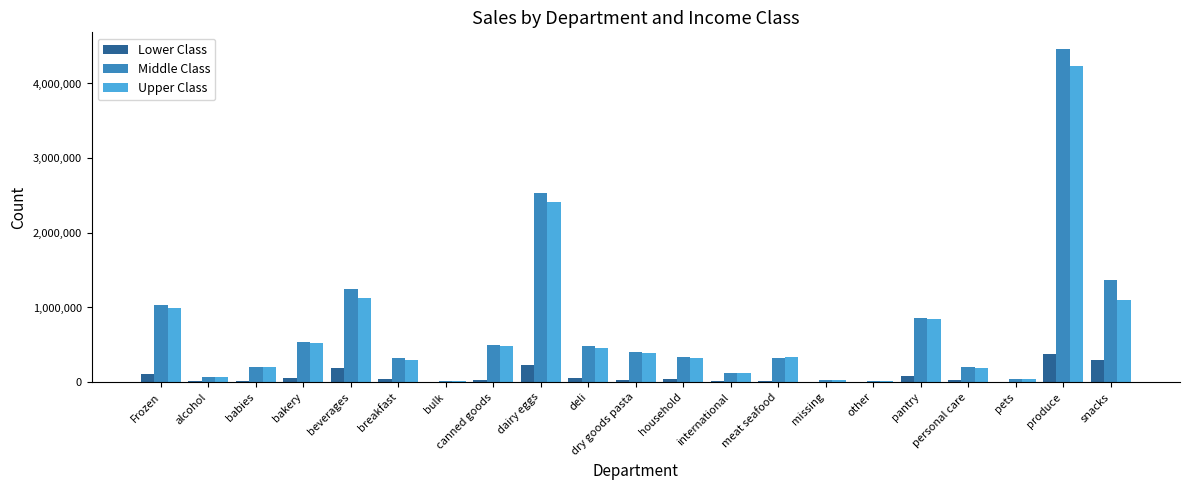

What is the greatest value displayed?

4461785